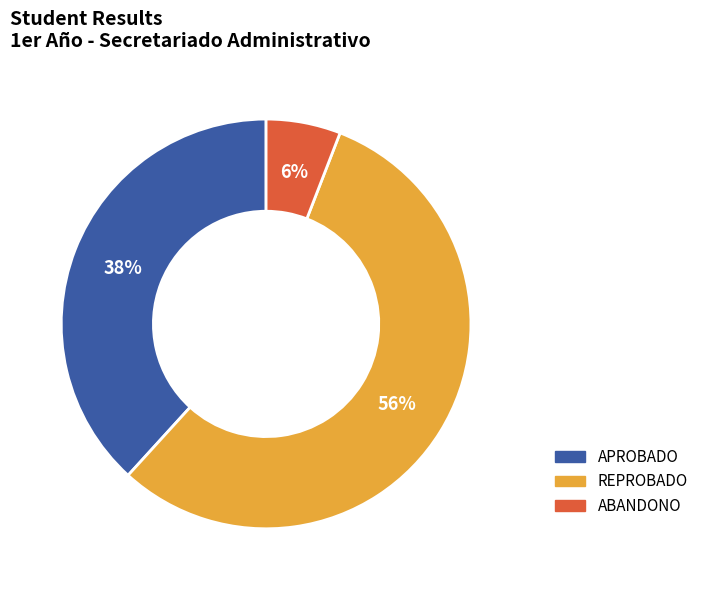

To the nearest percent, what portion does APROBADO represent?

38%